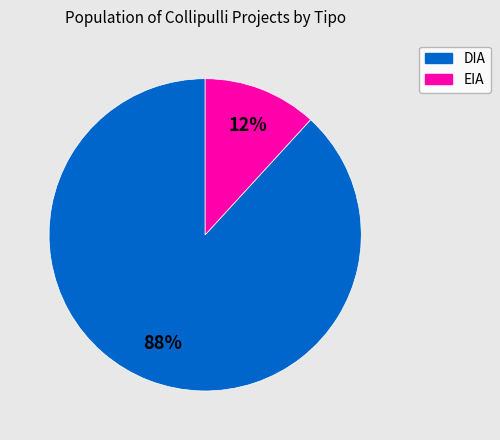

To the nearest percent, what is the difference between the largest and smallest slice percentages?

76%